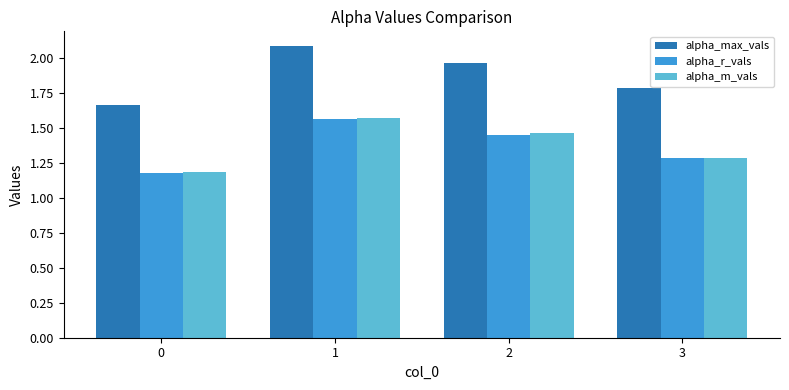

At which label does alpha_m_vals reach its peak?

1